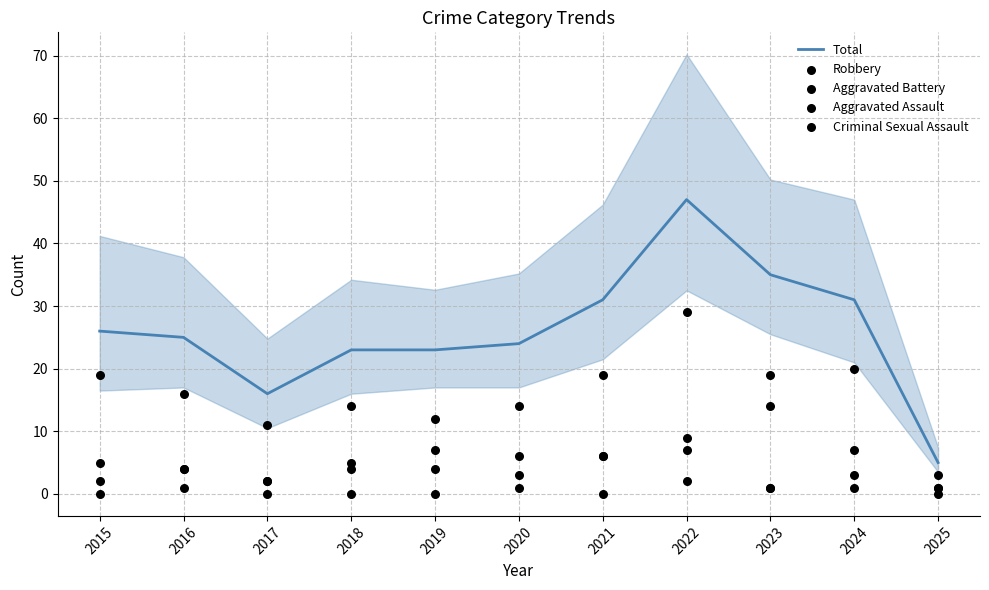

At how many categories does at least one series exceed 21?

9